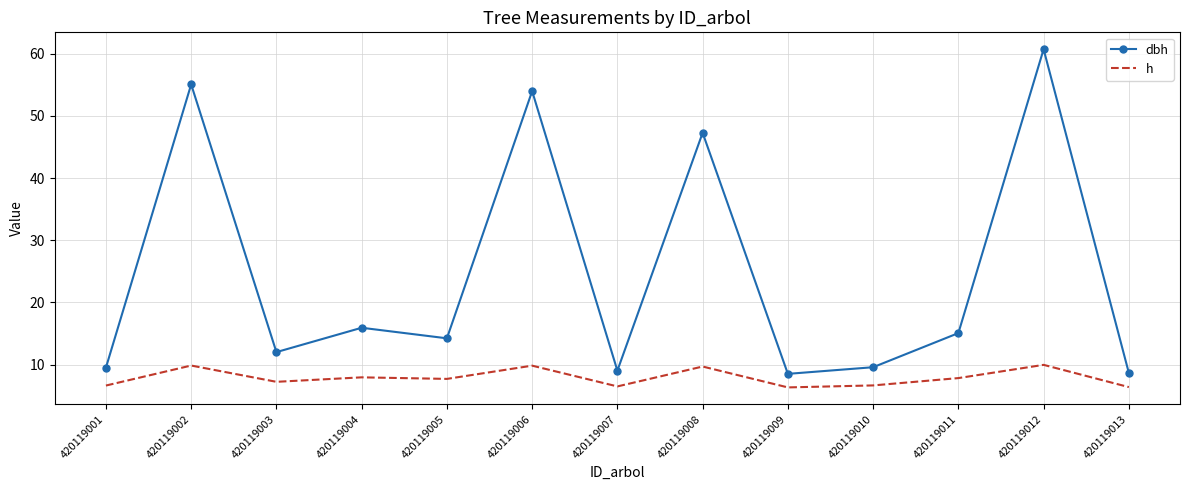

Between 420119002 and 420119012, which series saw the biggest shift?

dbh